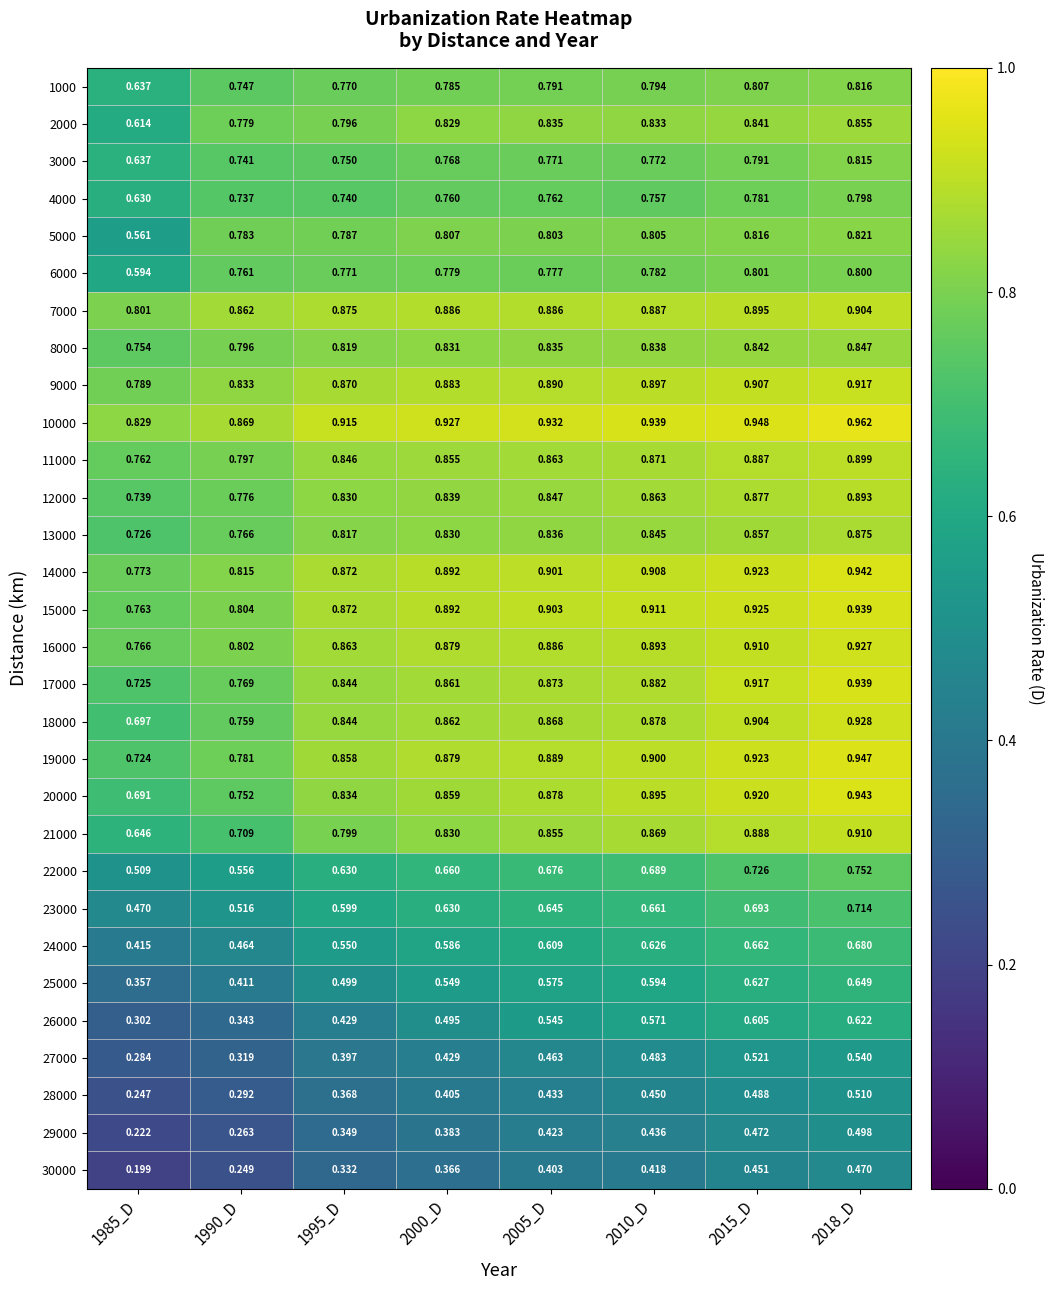

Is the value of 5000 at 2015_D greater than the value of 27000 at 1990_D?

Yes